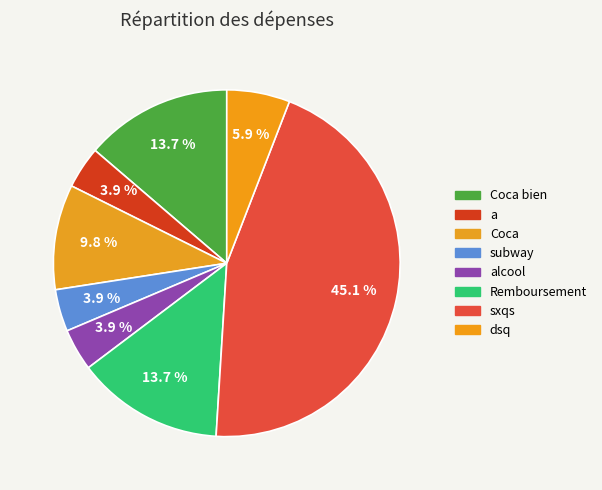

Count the number of slices in the pie.

8